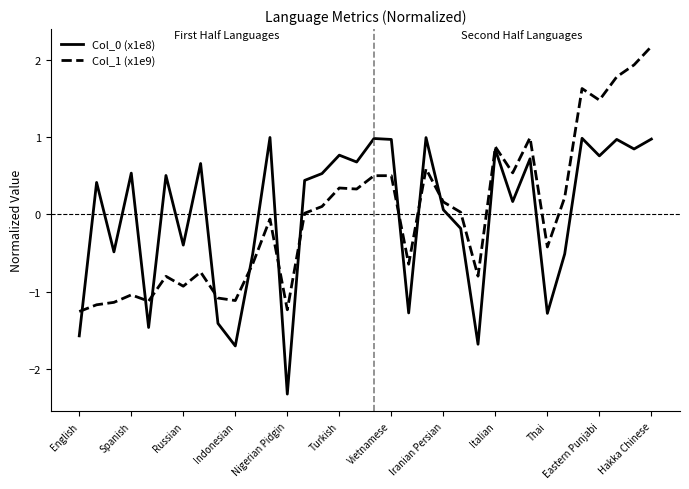

What is the difference between the maximum and minimum values in the Col_0 (x1e8) series?

3.3